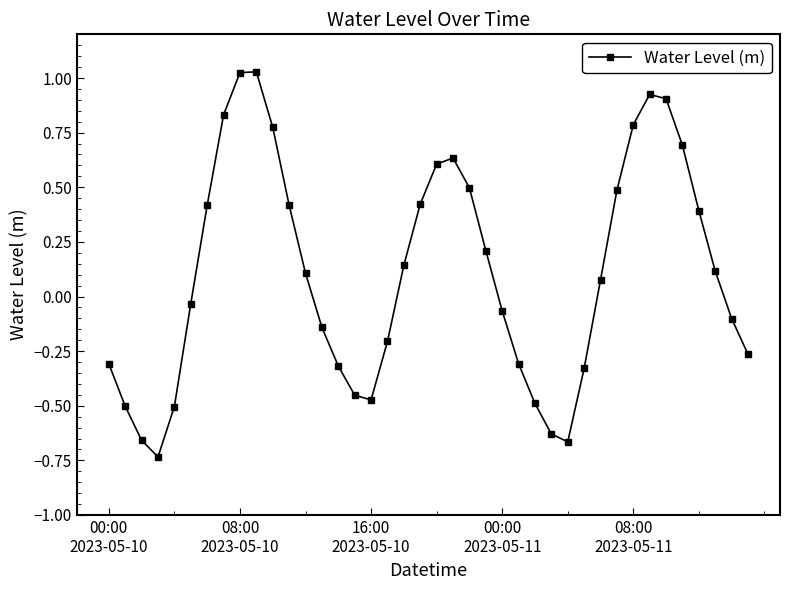

True or false: the data has more than 2 interior local peaks.

True